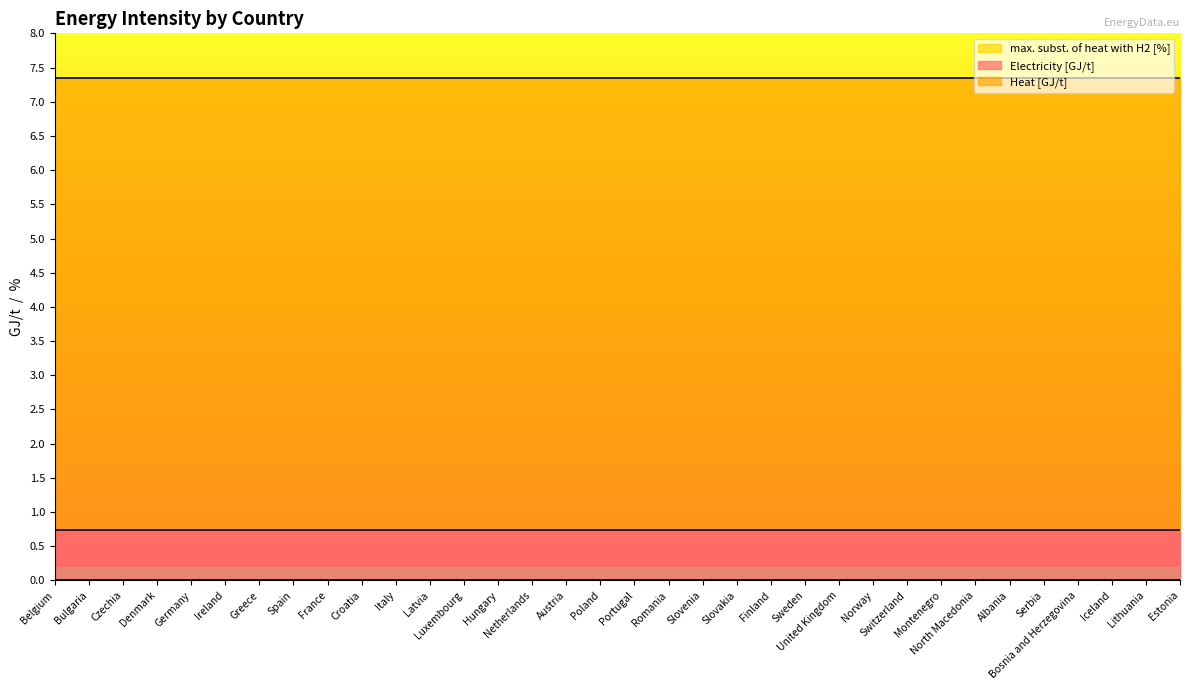

At which category is the sum across all series the highest?

Belgium